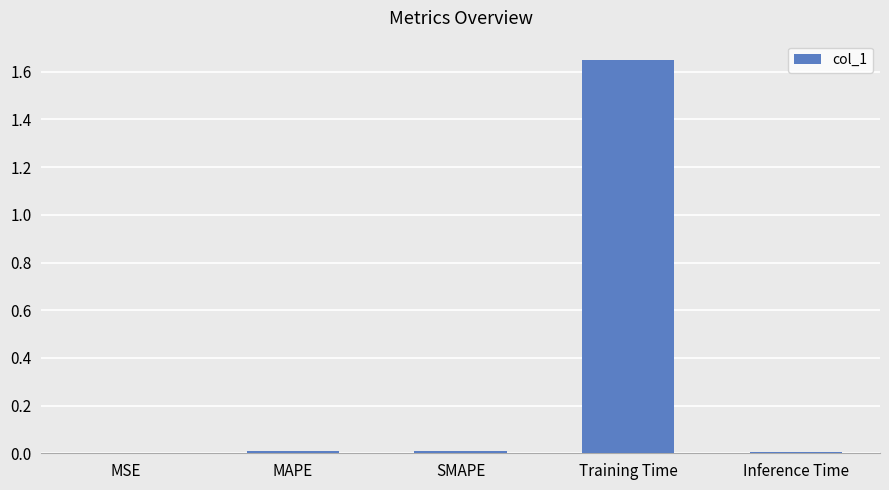

Which label corresponds to the largest value in the chart?

Training Time